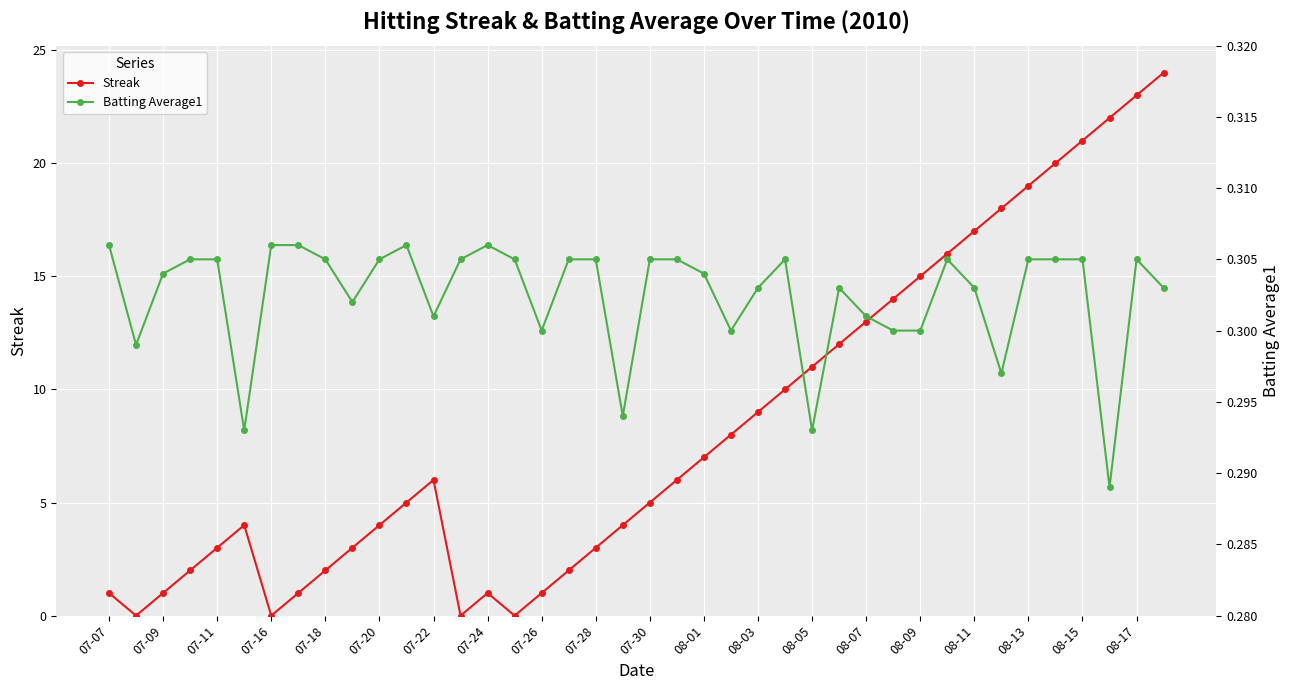

What is the maximum value for Streak?

24